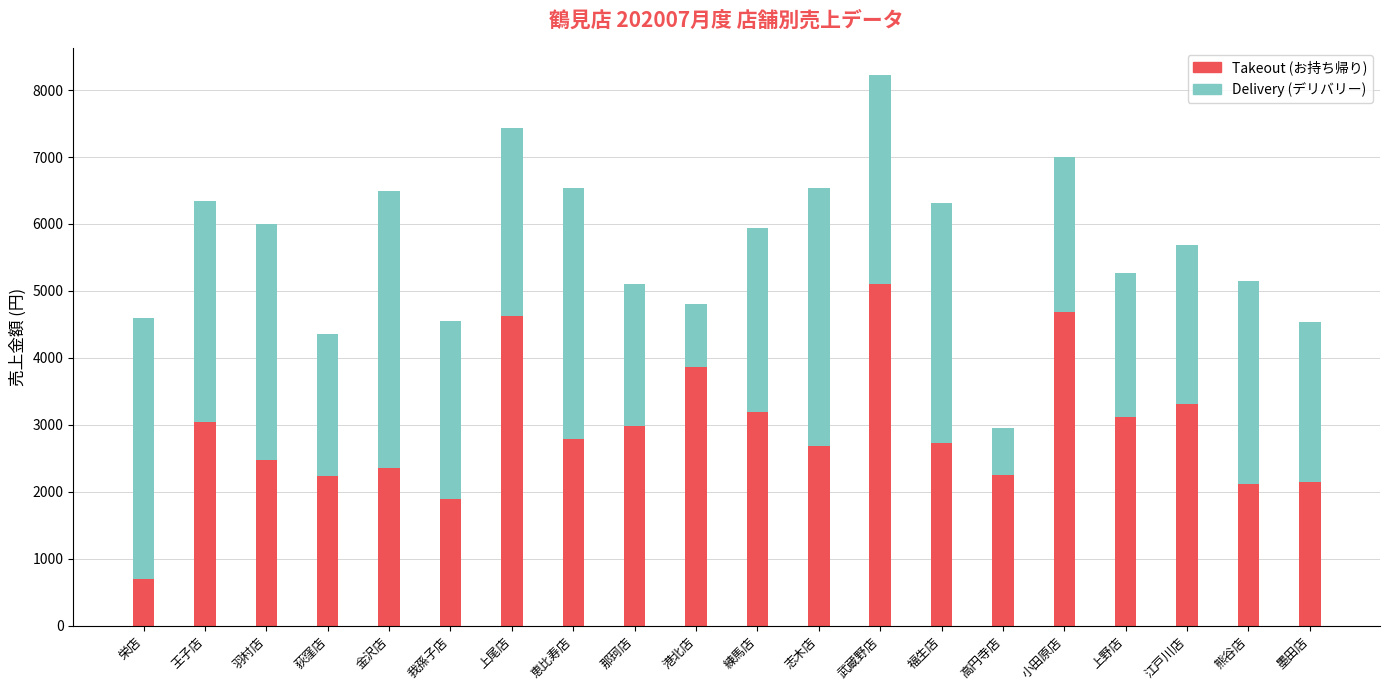

What is the total value across all series at 上野店?

5274